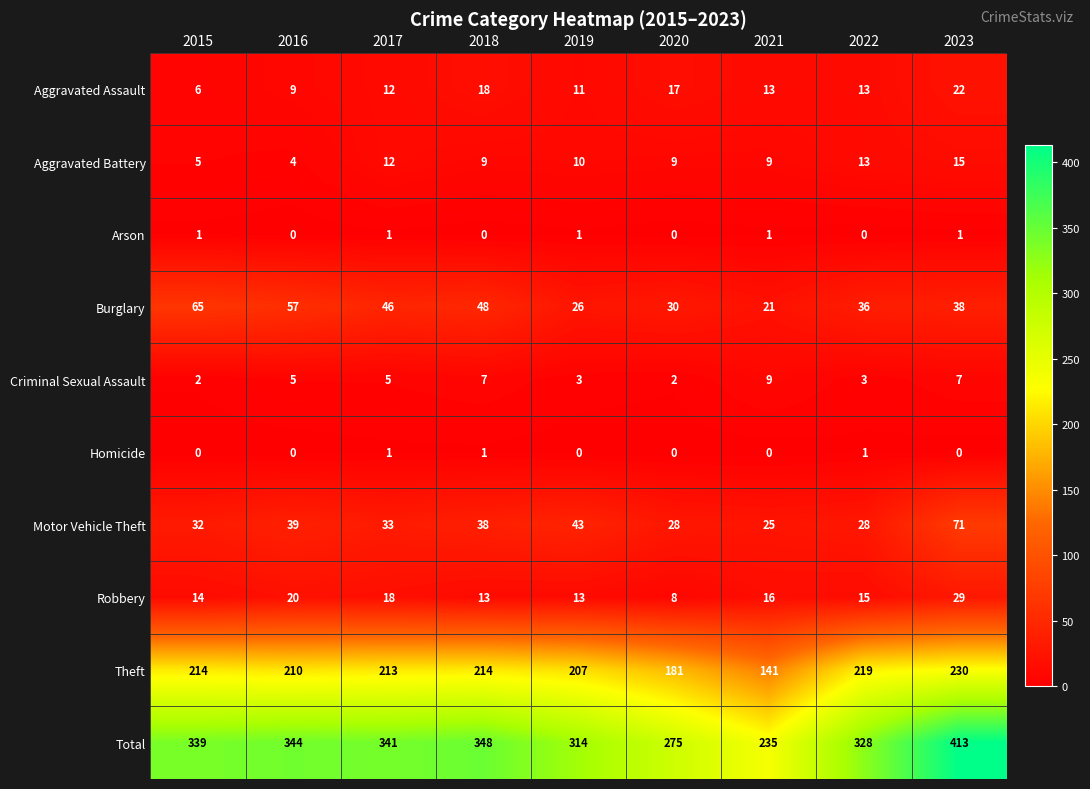

What is the difference between the maximum and minimum values in the Theft series?

89